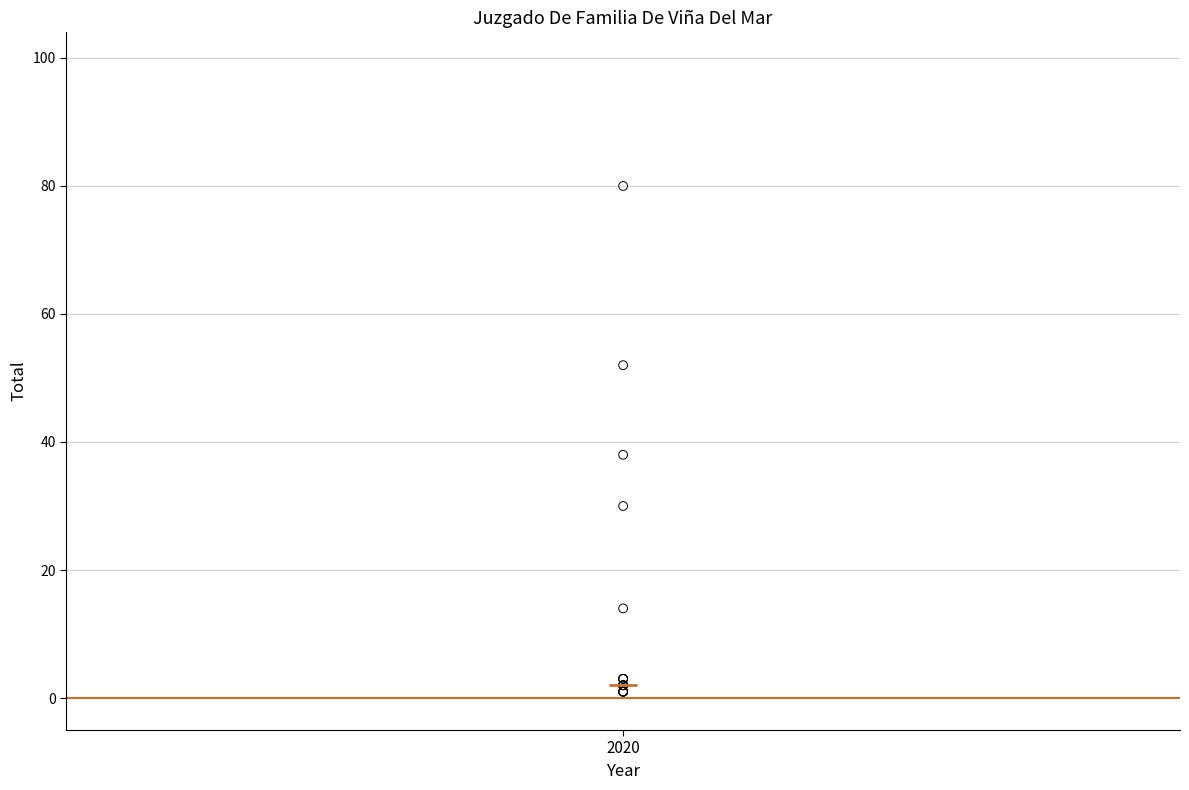

What Y value in the scatter plot is closest to 40?

38